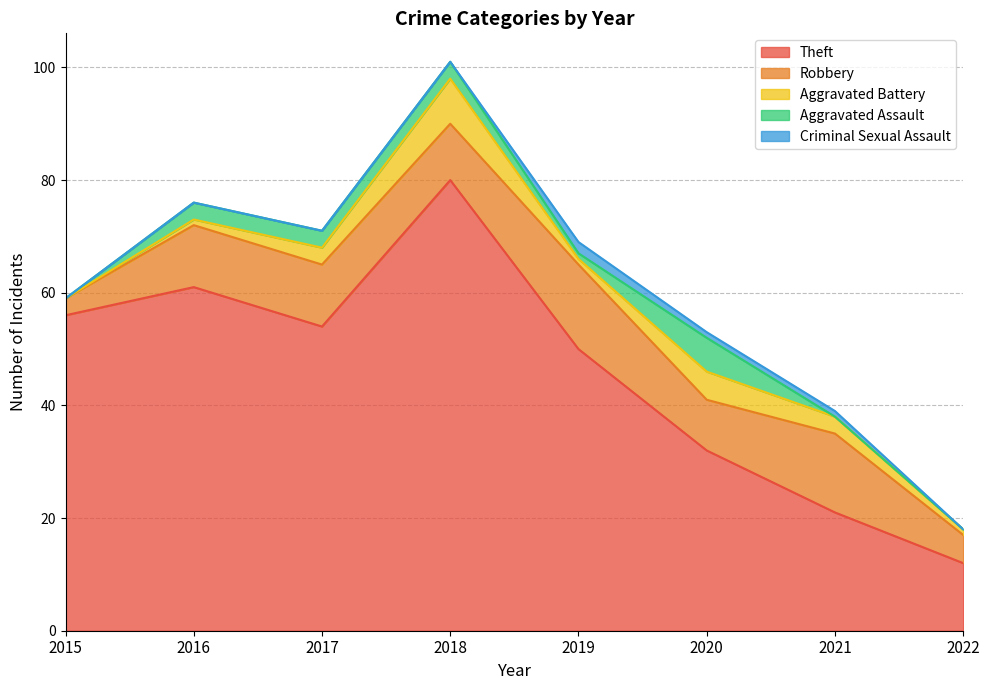

Which category has the lowest value across all series?

2015